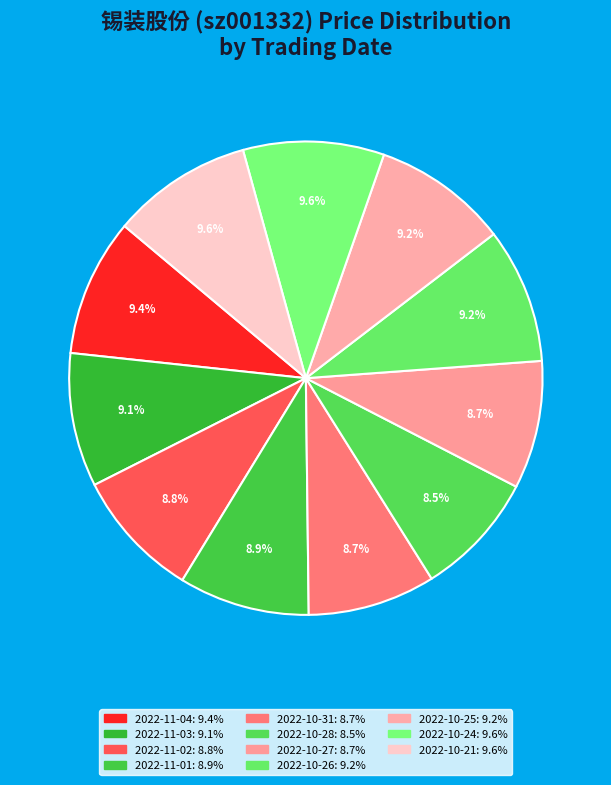

Rank the categories by value from lowest to highest.

2022-10-28, 2022-10-31, 2022-10-27, 2022-11-02, 2022-11-01, 2022-11-03, 2022-10-25, 2022-10-26, 2022-11-04, 2022-10-21, 2022-10-24